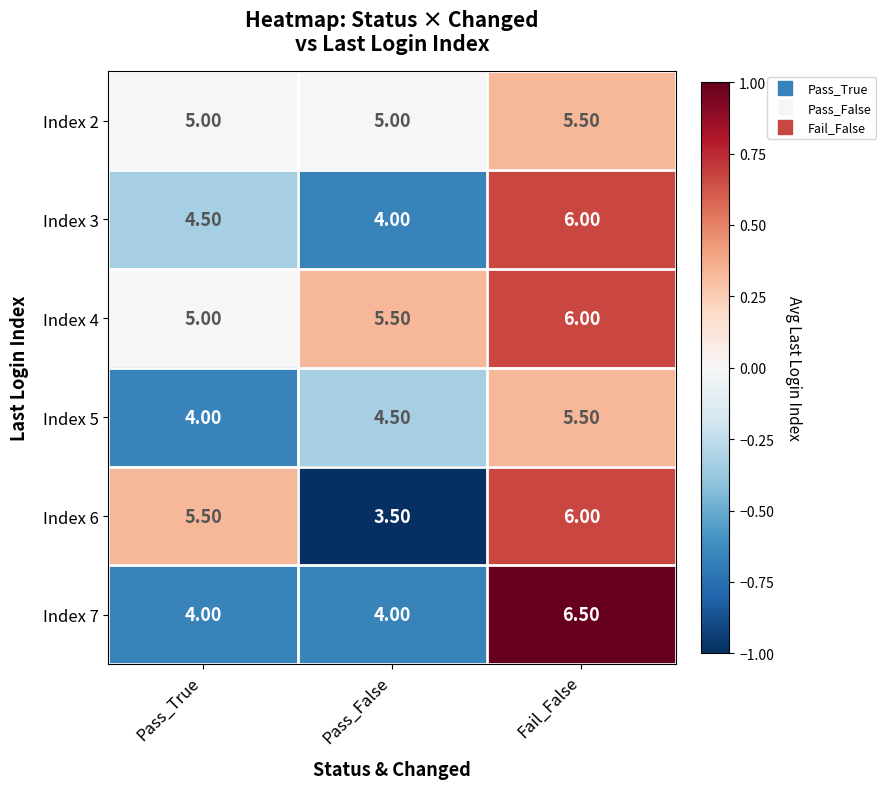

List the labels in order of Index 5 value, smallest first.

Pass_True, Pass_False, Fail_False